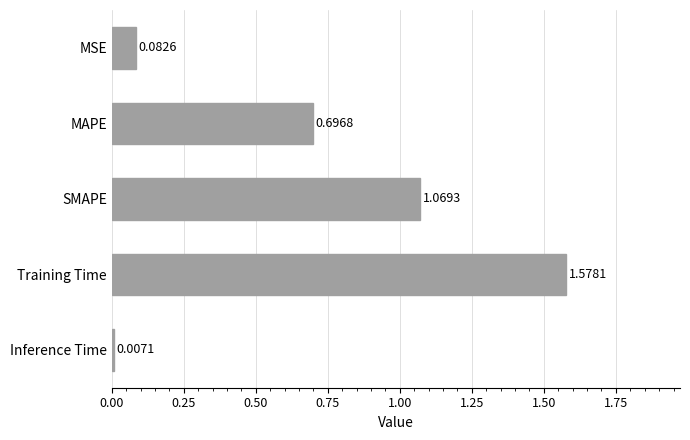

Rank the categories by value from highest to lowest.

Training Time, SMAPE, MAPE, MSE, Inference Time